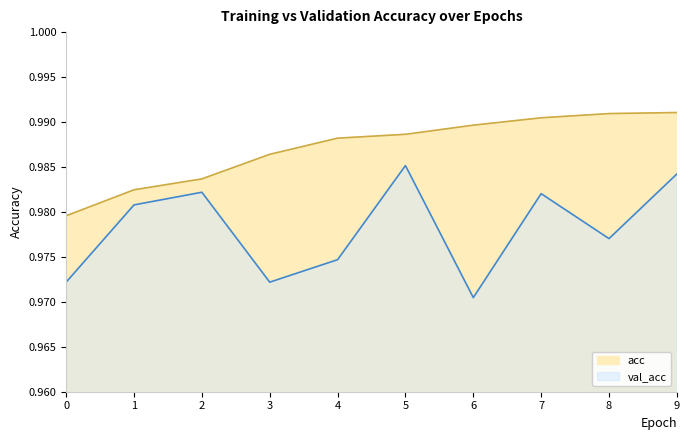

Rank the categories by val_acc value from highest to lowest.

5, 9, 2, 7, 1, 8, 4, 0, 3, 6